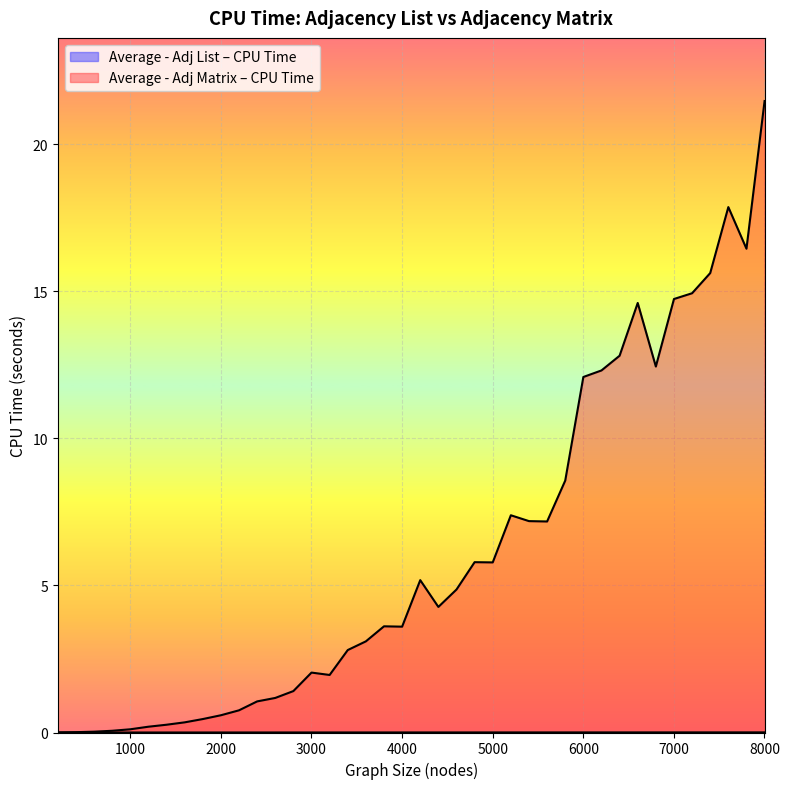

How many values in the Average - Adj Matrix – CPU Time series are below 4?

20